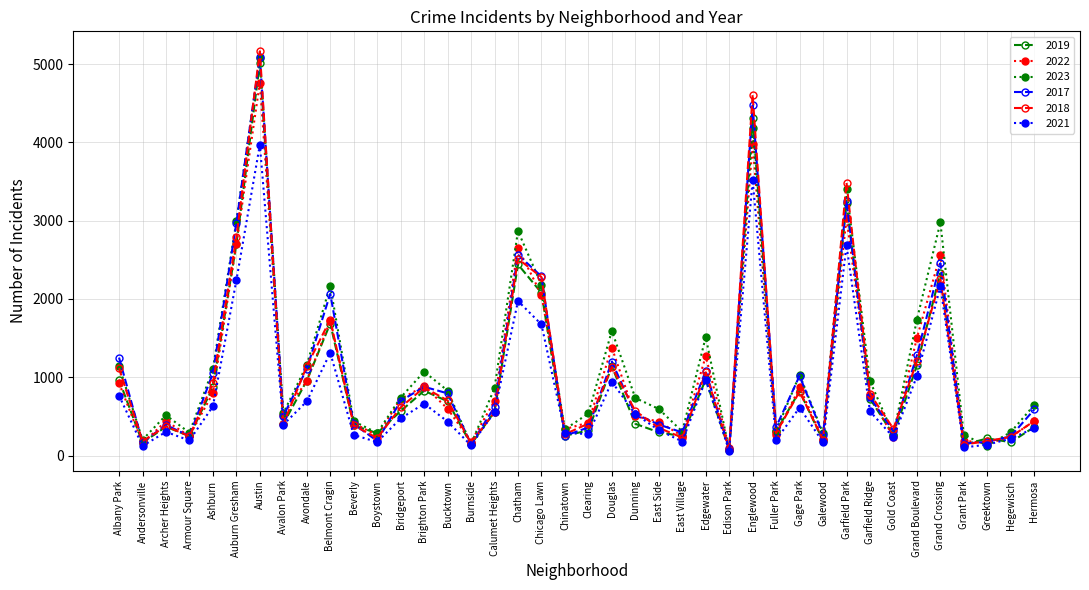

What is the label of the 6th point from the right?

Grand Boulevard